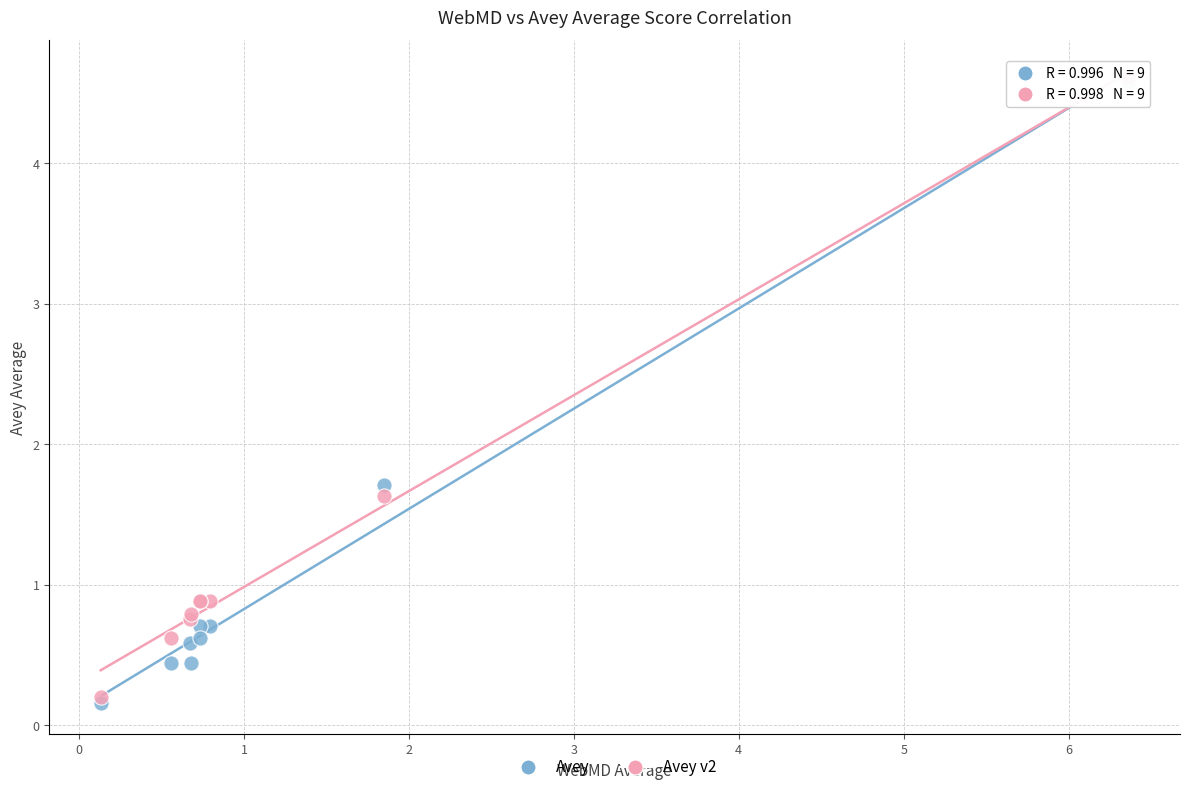

In the Avey v2 series, what Y value is closest to 2?

1.6